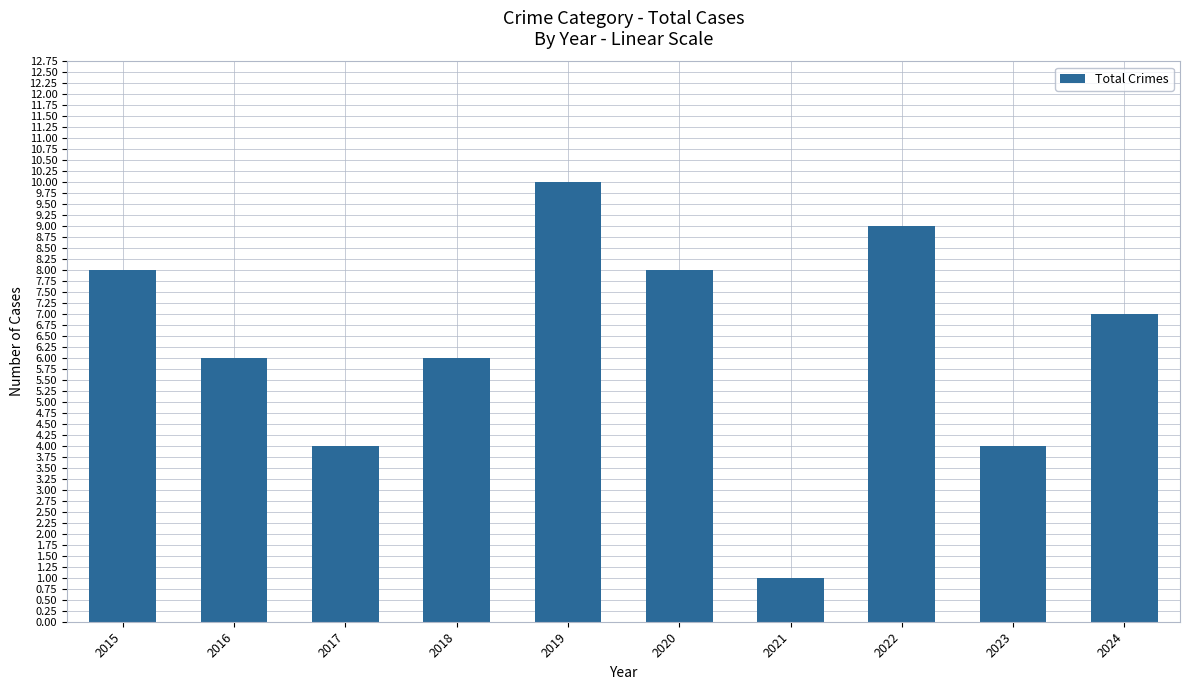

What is the average value?

6